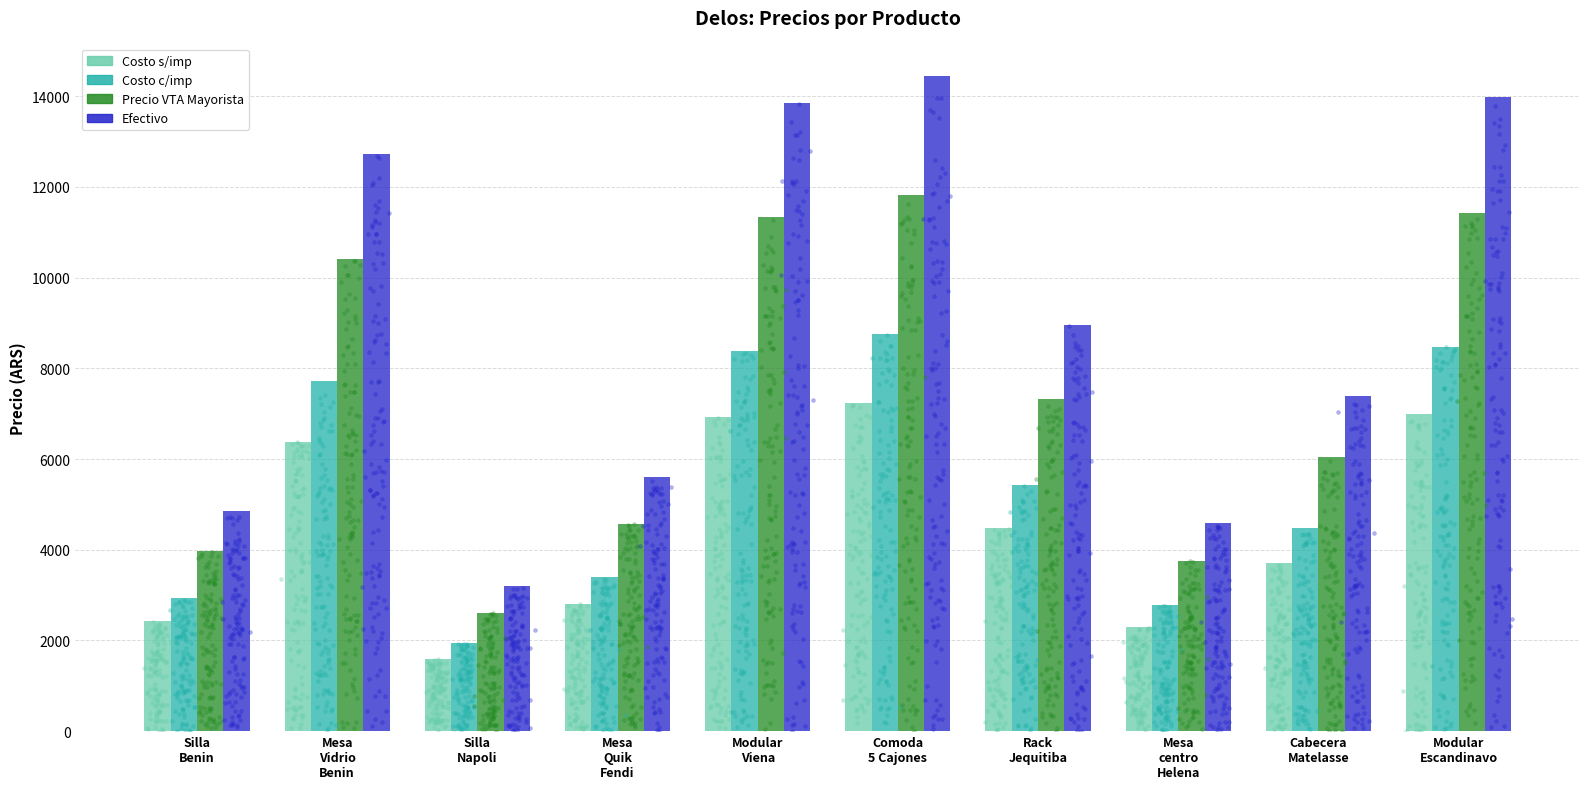

What is the total value across all series at Rack
Jequitiba?

26163.2